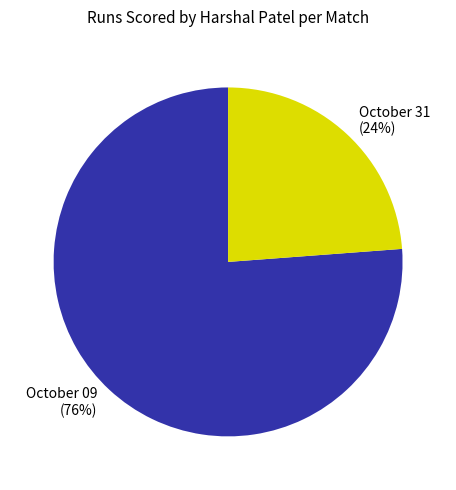

Does any single category account for the majority?

Yes